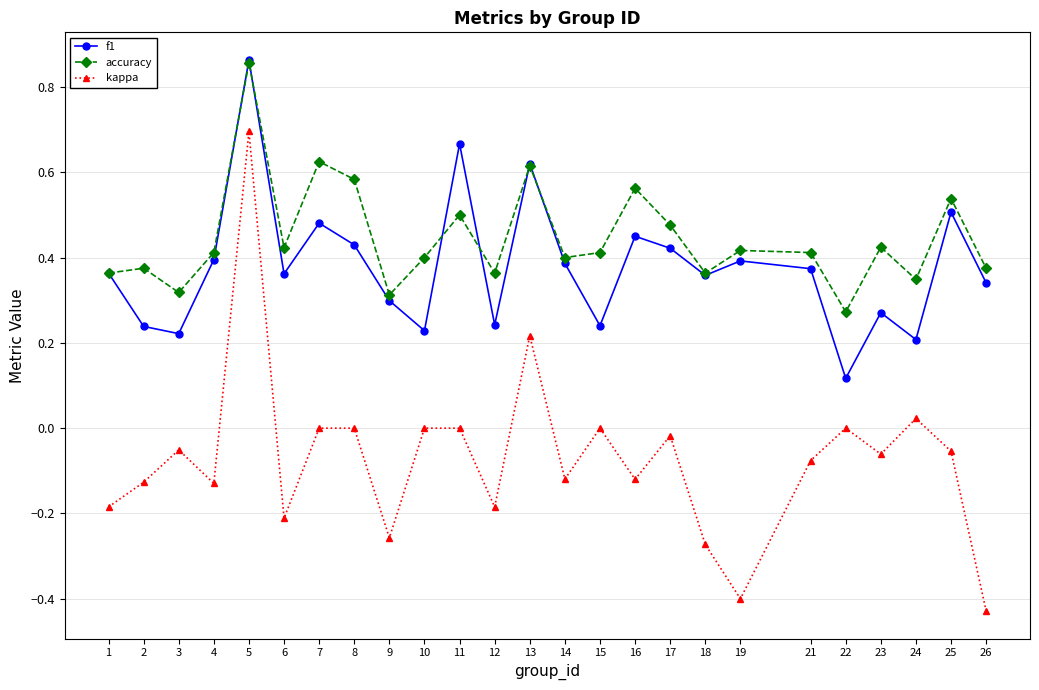

True or false: accuracy and kappa cross at least once.

False